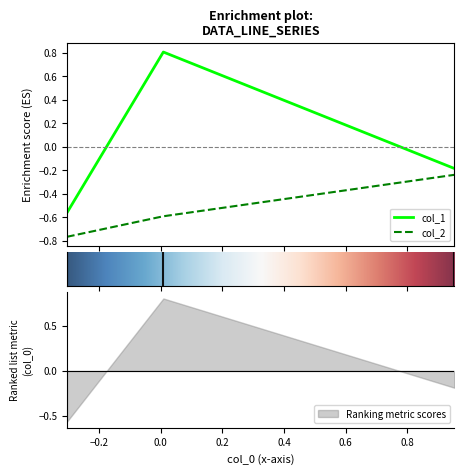

What is the highest value of the col_1 series?

0.8